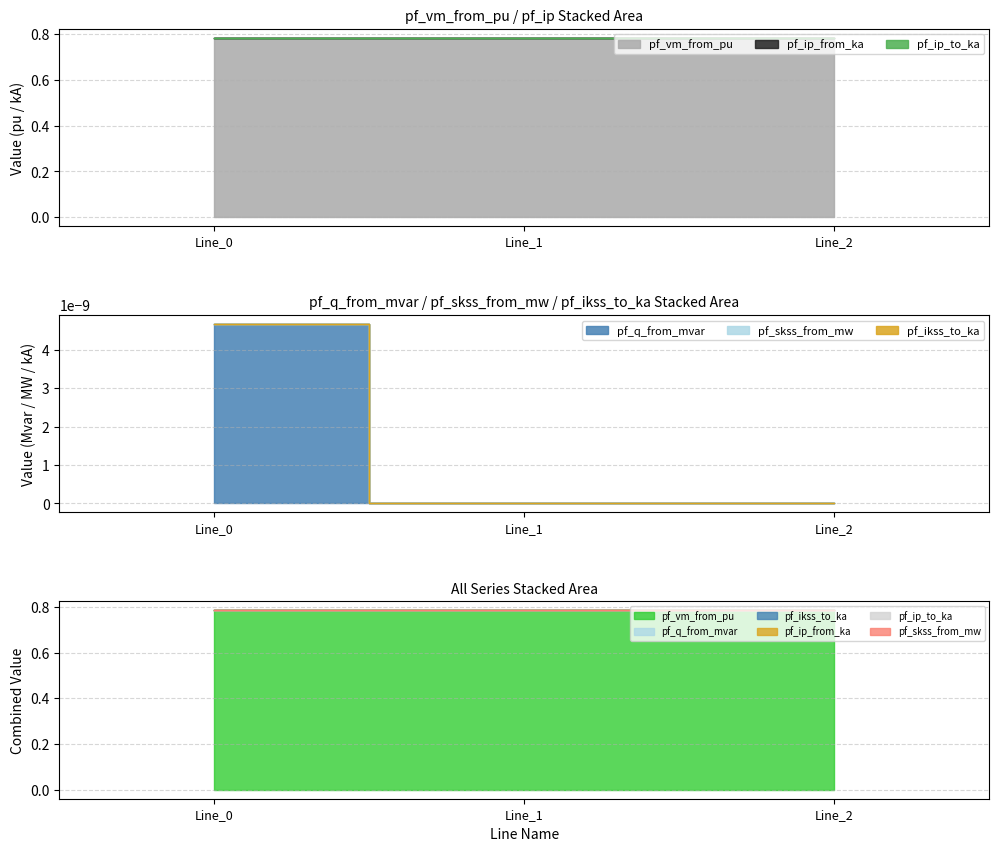

Reading left to right, transcribe all the data shown in this chart.

pf_vm_from_pu: Line_0=0.8	Line_1=0.8	Line_2=0.8
pf_q_from_mvar: Line_0=0.0	Line_1=0.0	Line_2=0.0
pf_ikss_to_ka: Line_0=0.0	Line_1=0.0	Line_2=0.0
pf_ip_from_ka: Line_0=0.0	Line_1=0.0	Line_2=0.0
pf_ip_to_ka: Line_0=0.0	Line_1=0.0	Line_2=0.0
pf_skss_from_mw: Line_0=0.0	Line_1=0.0	Line_2=0.0